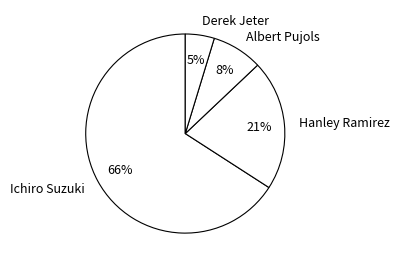

To the nearest percent, what percentage of the pie is Albert Pujols?

8%